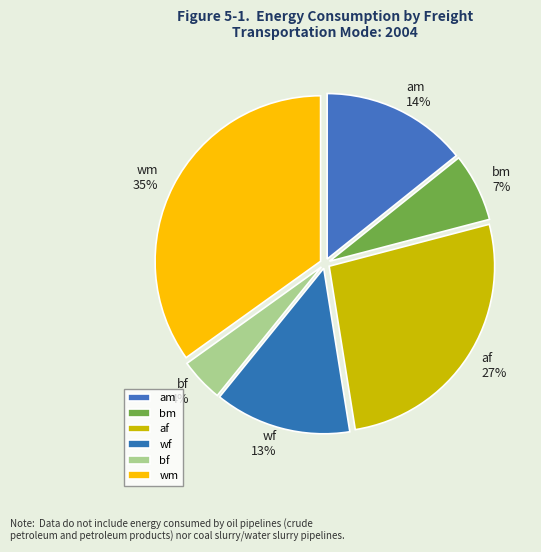

To the nearest percent, what is the difference between the largest and smallest slice percentages?

31%